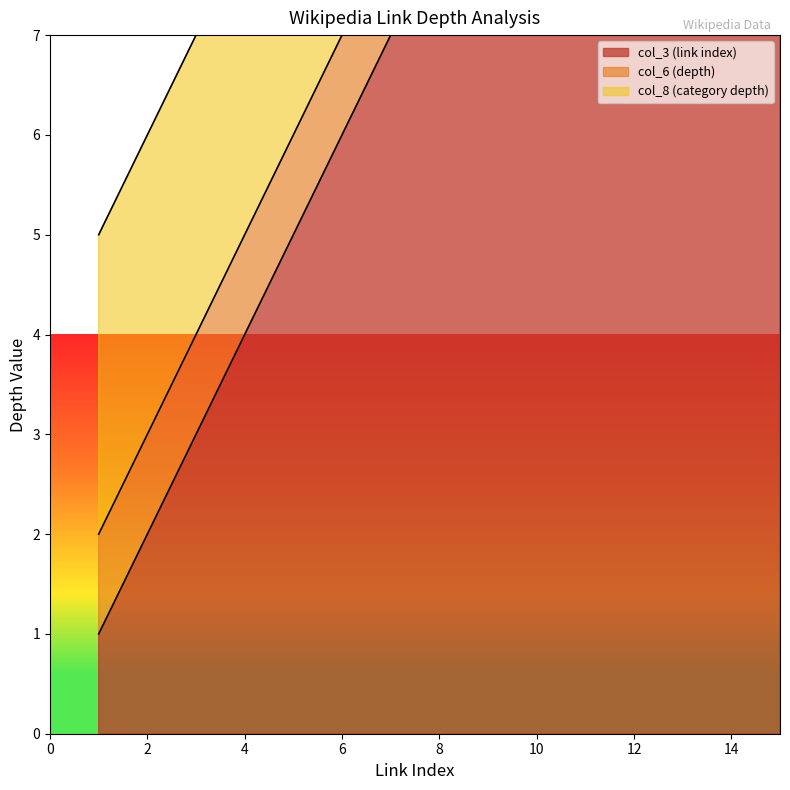

Which series changed the most between 10 and 14?

col_3 (link index)